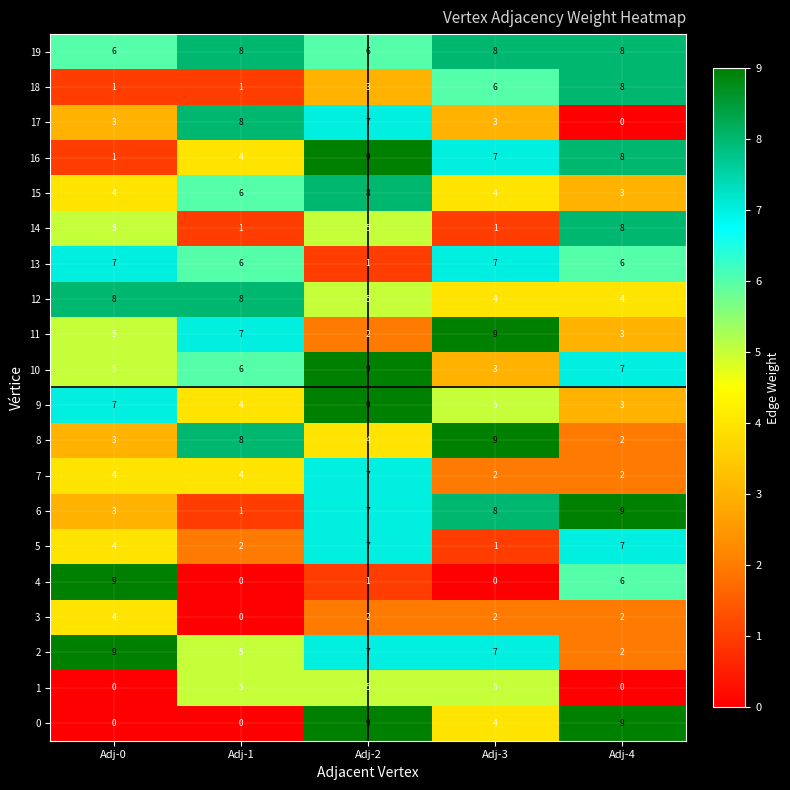

List the labels in order of 6 value, smallest first.

Adj-1, Adj-0, Adj-2, Adj-3, Adj-4